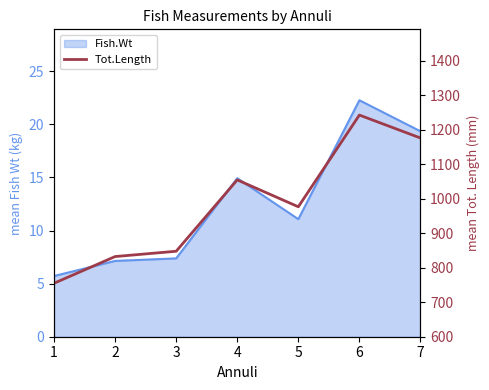

How many lines are shown in the chart?

1